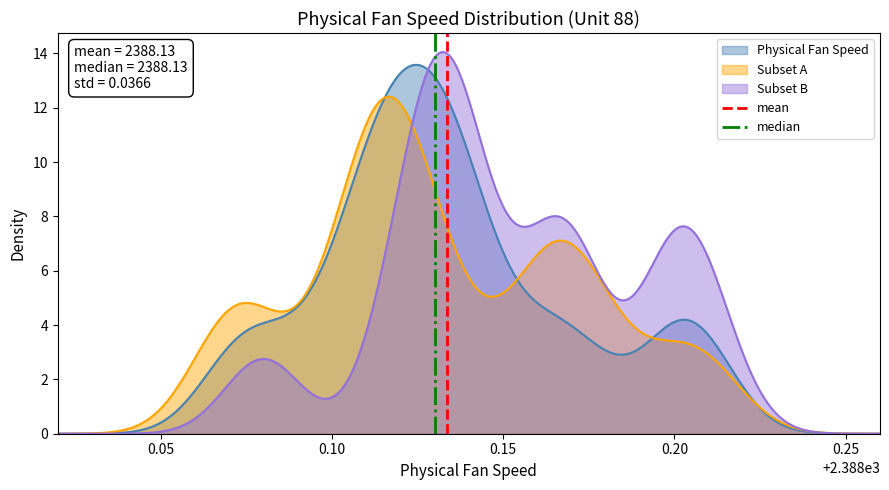

What is the highest value of the Subset B series?

14.0